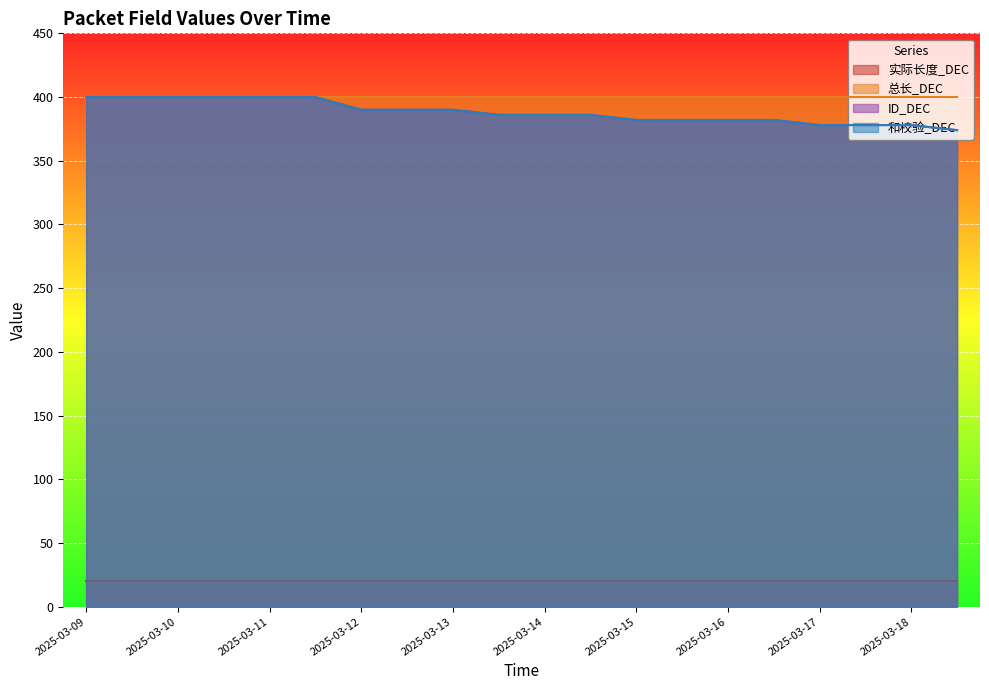

Which has a higher value, 2025-03-11 or 2025-03-12?

2025-03-11